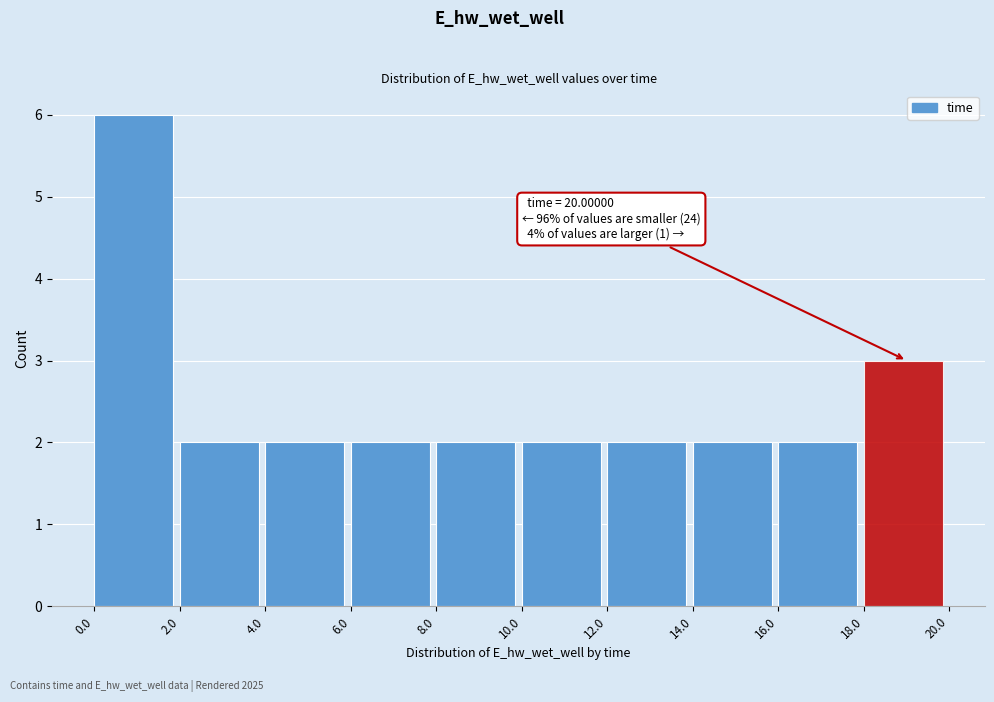

Over which range of the x-axis is the bar tallest?

0.0 to 2.0